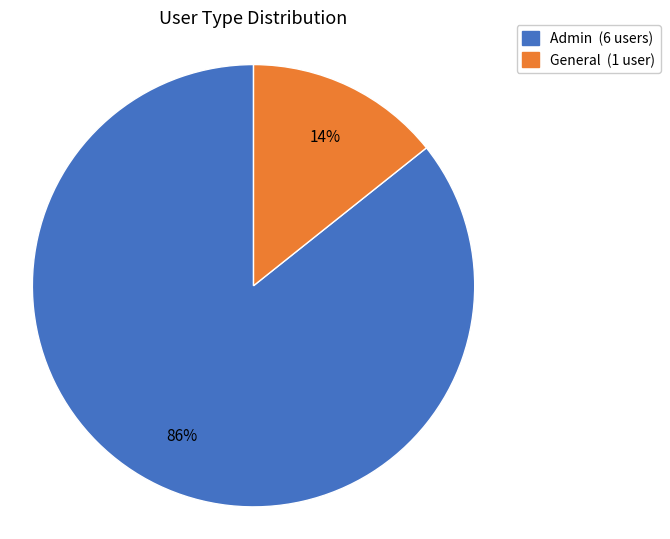

True or false: Admin accounts for 86% of the total.

True